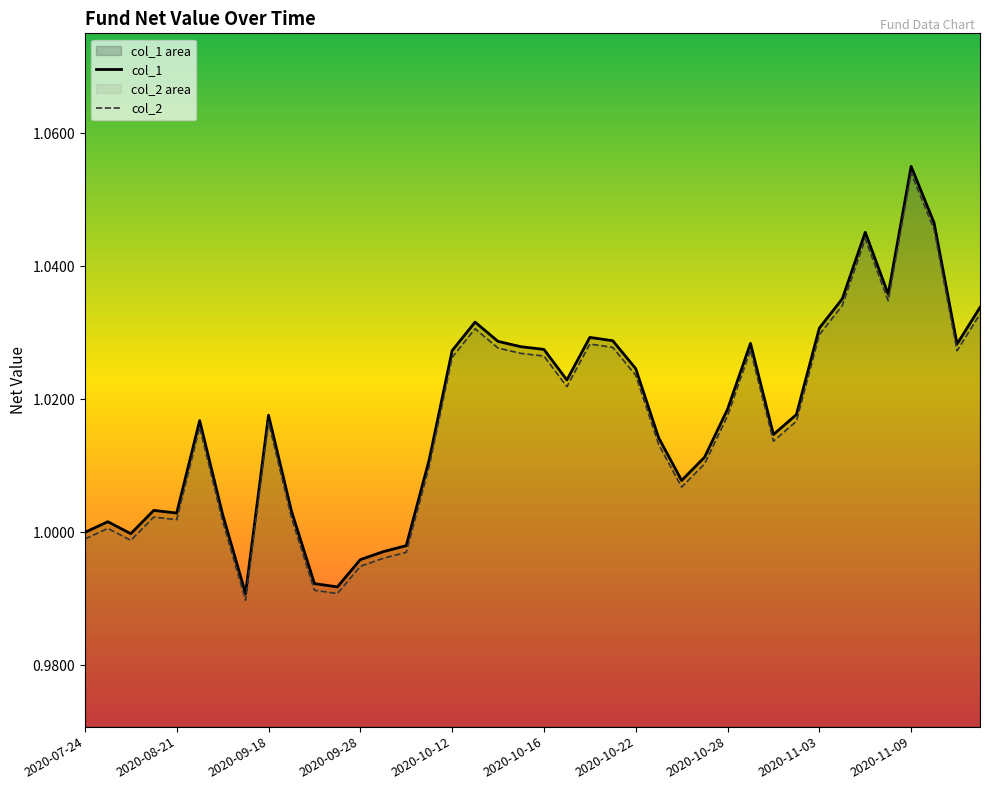

Rank the series by their maximum value, from lowest to highest.

col_2, col_1